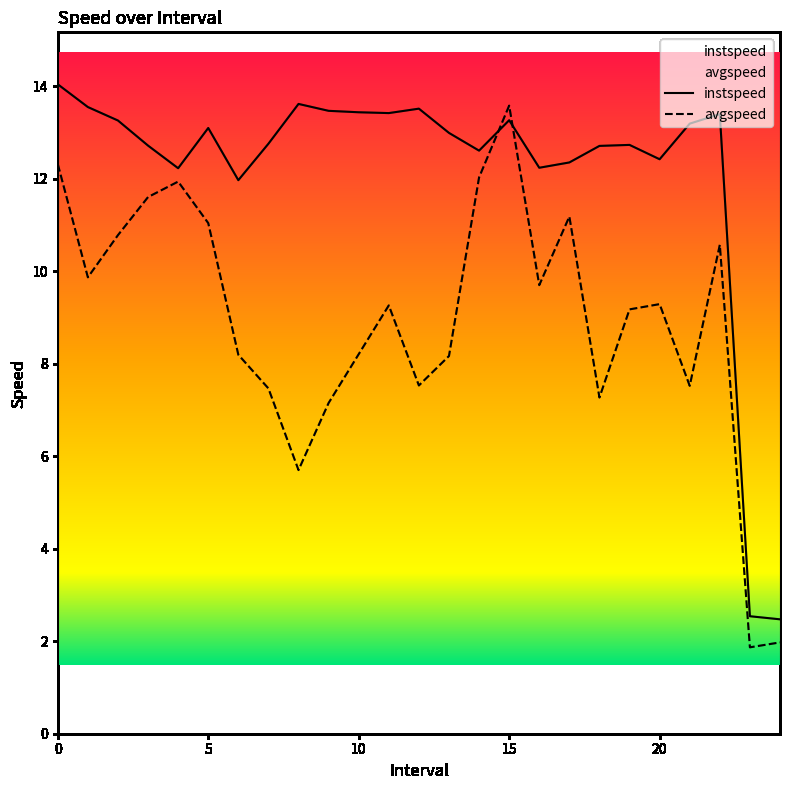

What is the label of the 7th point from the left?

6.0